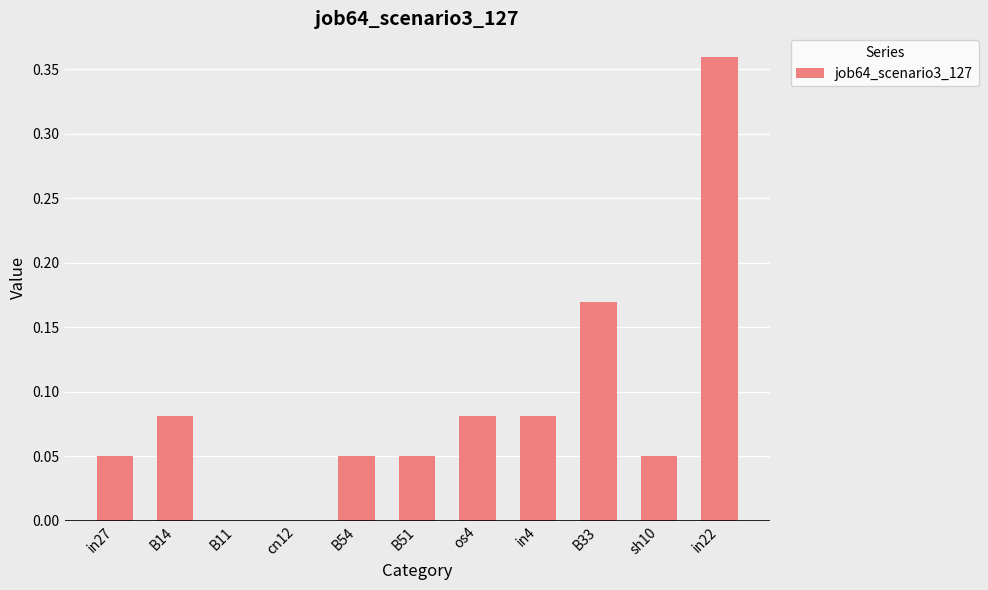

What is the sum of all values?

1.0